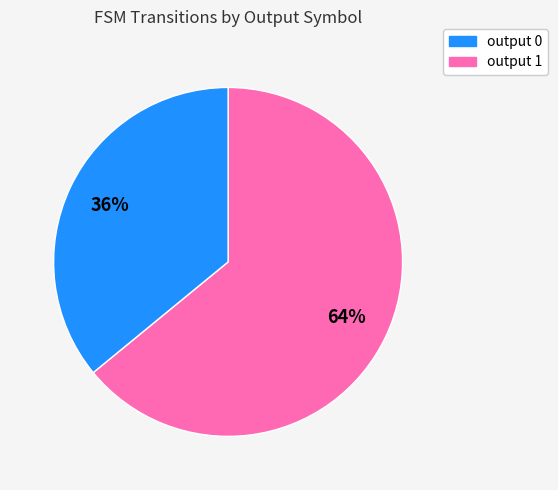

Does any single category account for the majority?

Yes